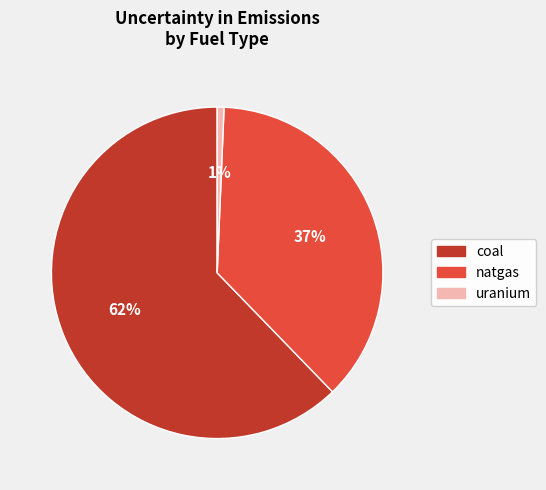

Does natgas represent more than half of the total?

No